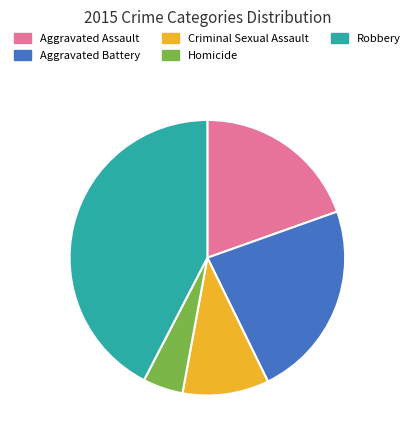

Is there any slice that represents more than half of the pie?

No